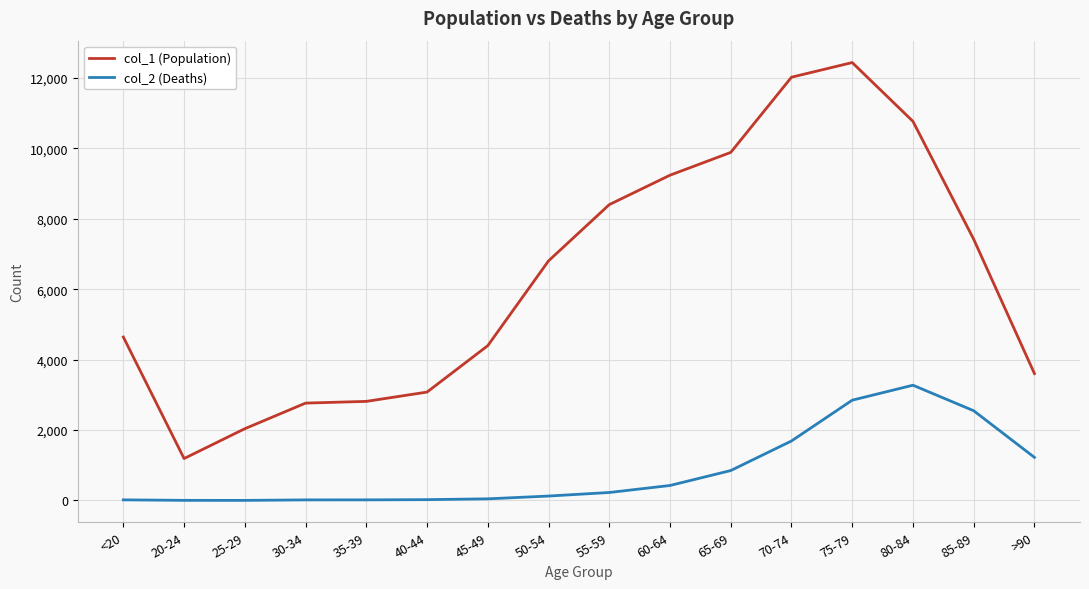

True or false: col_1 (Population) and col_2 (Deaths) cross at least once.

False